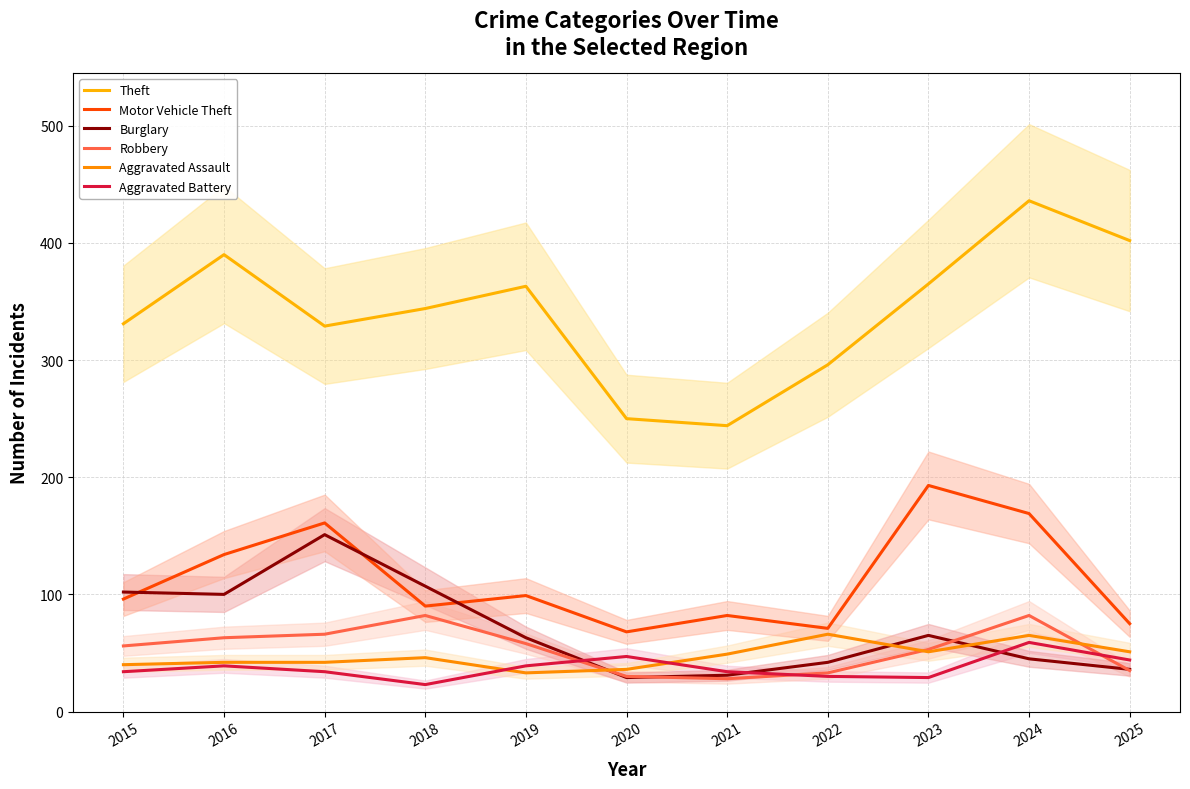

In Motor Vehicle Theft, how many points are higher than both neighbors (excluding endpoints)?

4